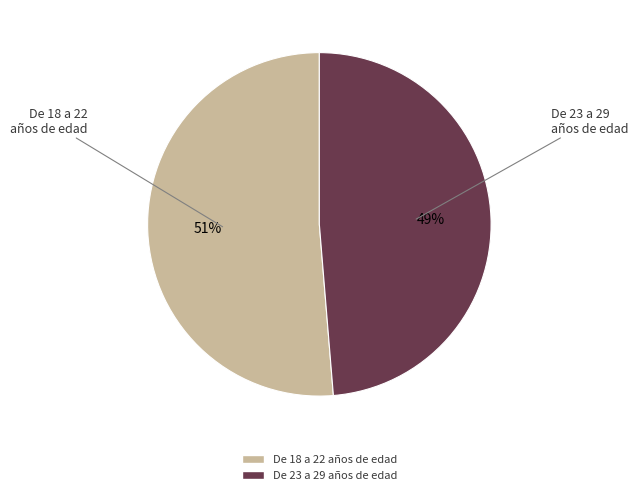

Is it true that De 23 a 29 años de edad is 49% of the pie?

True